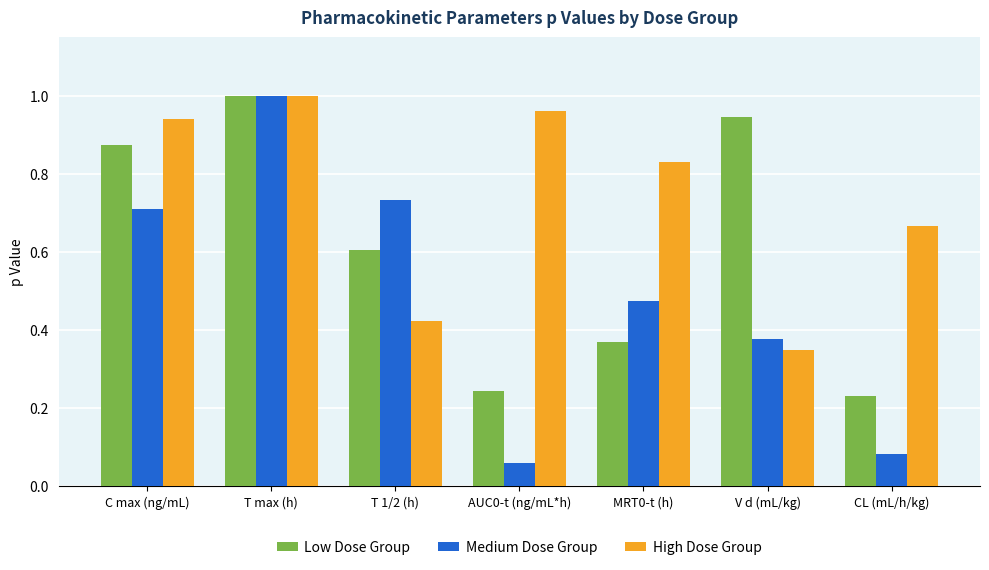

True or false: High Dose Group has a value of 0.6 at T 1/2 (h).

False